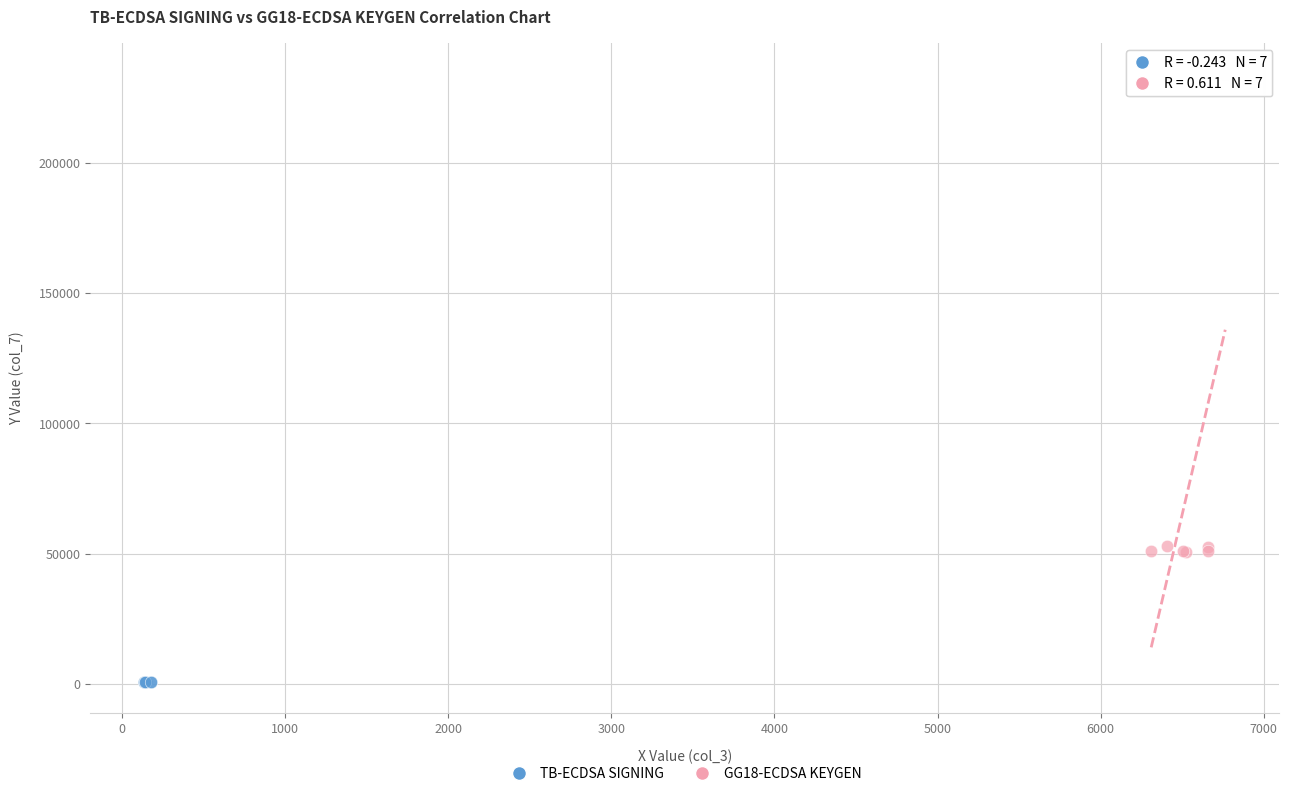

What are all the series names shown in the legend?

TB-ECDSA SIGNING, GG18-ECDSA KEYGEN